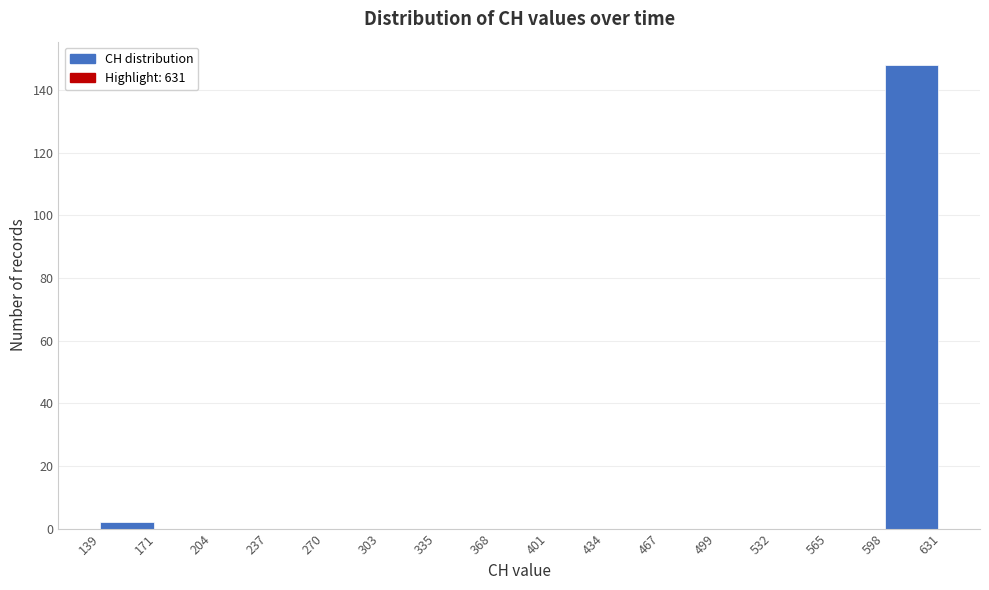

Reading left to right, list every bar in this chart as the range it spans on the x-axis followed by its height. The values are not printed on the chart, so give them approximately, as read against the axis.

139 to 171: 2
171 to 204: 0
204 to 237: 0
237 to 270: 0
270 to 303: 0
303 to 335: 0
335 to 368: 0
368 to 401: 0
401 to 434: 0
434 to 467: 0
467 to 499: 0
499 to 532: 0
532 to 565: 0
565 to 598: 0
598 to 631: 148